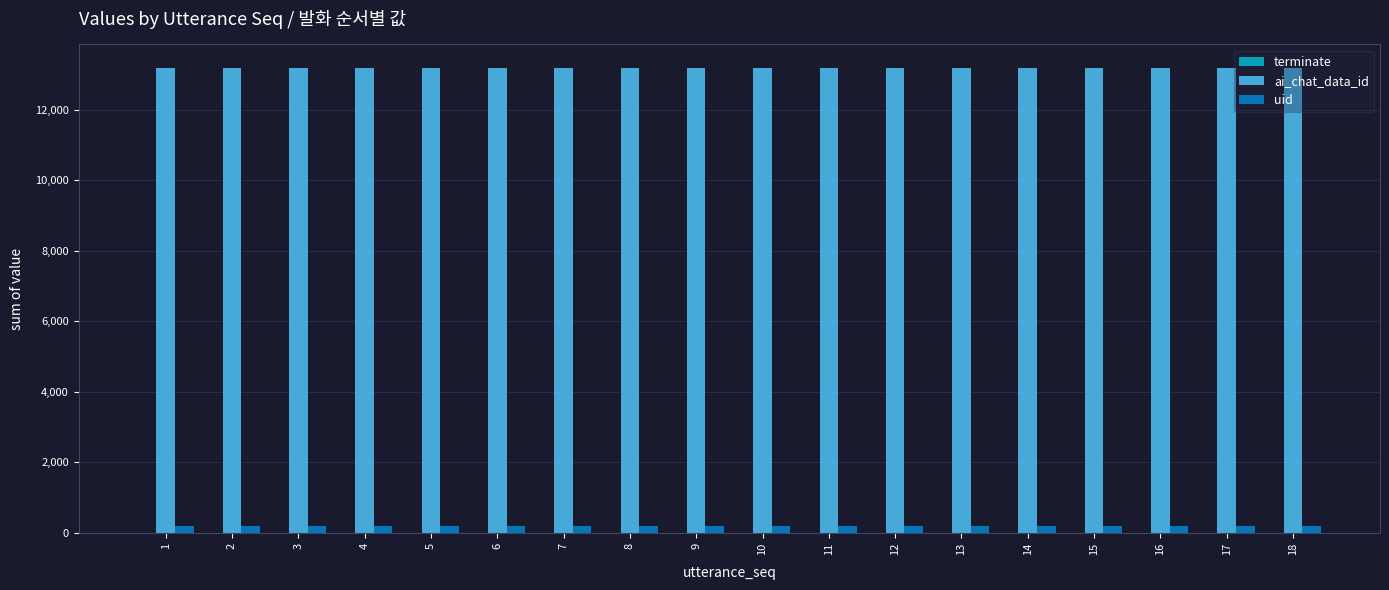

How many groups of bars are there?

18